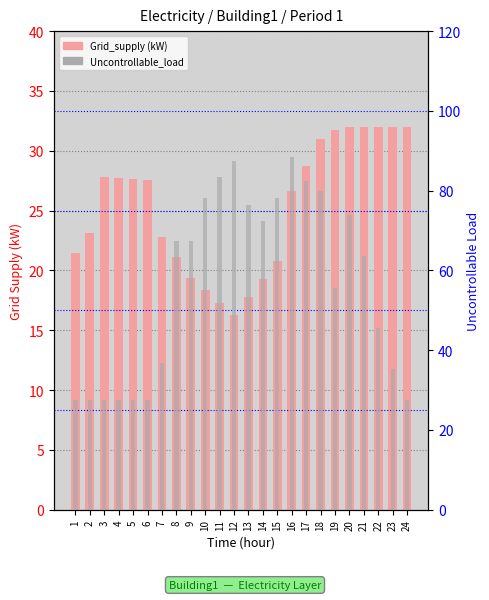

How many distinct data groups are displayed?

2